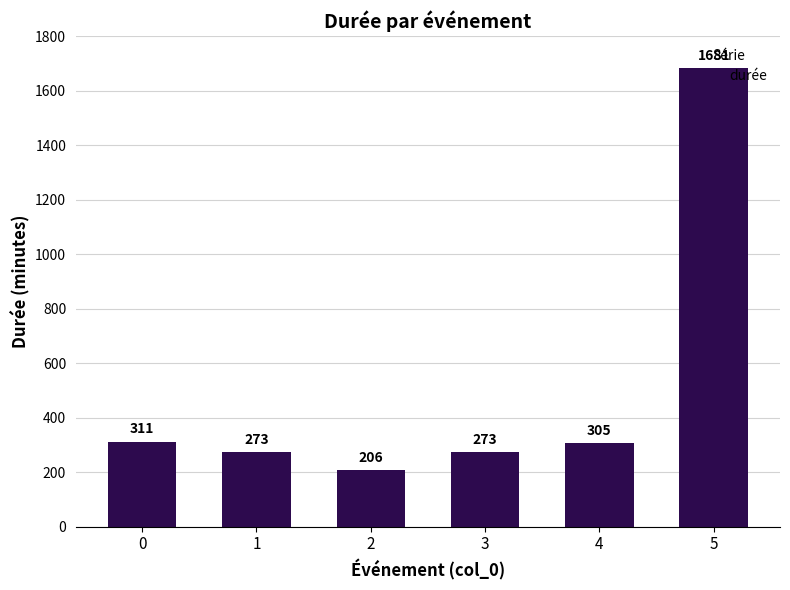

Which category has the lowest value across all series?

2